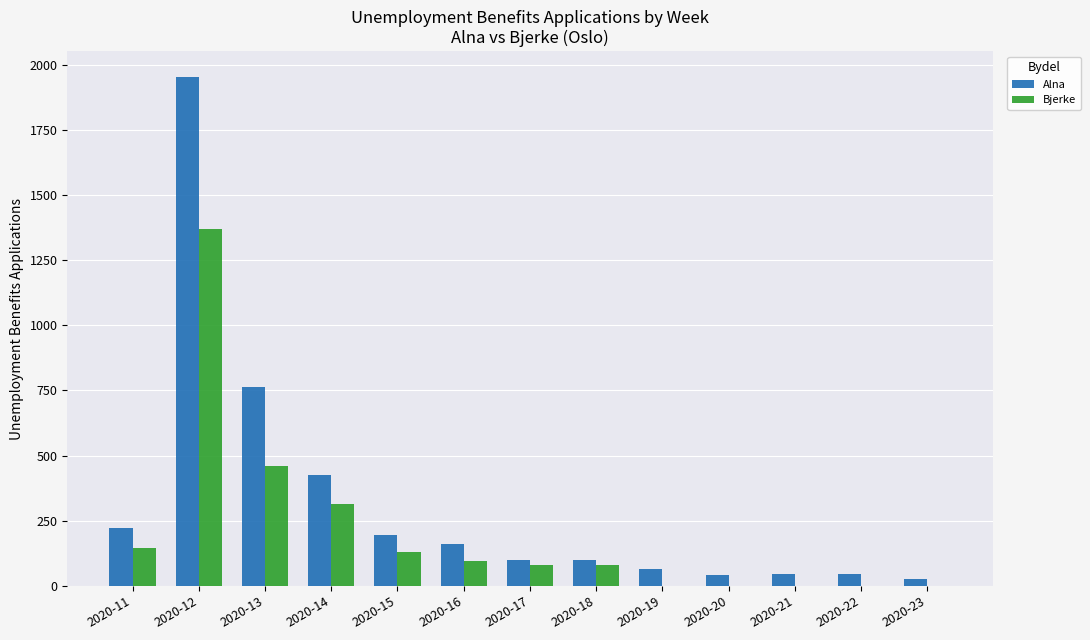

The value of Alna at 2020-17 is 100. True or false?

True